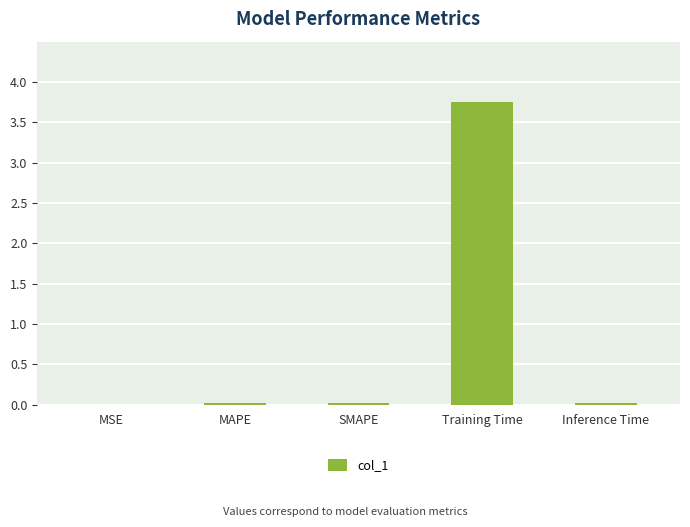

Which label corresponds to the largest value in the chart?

Training Time